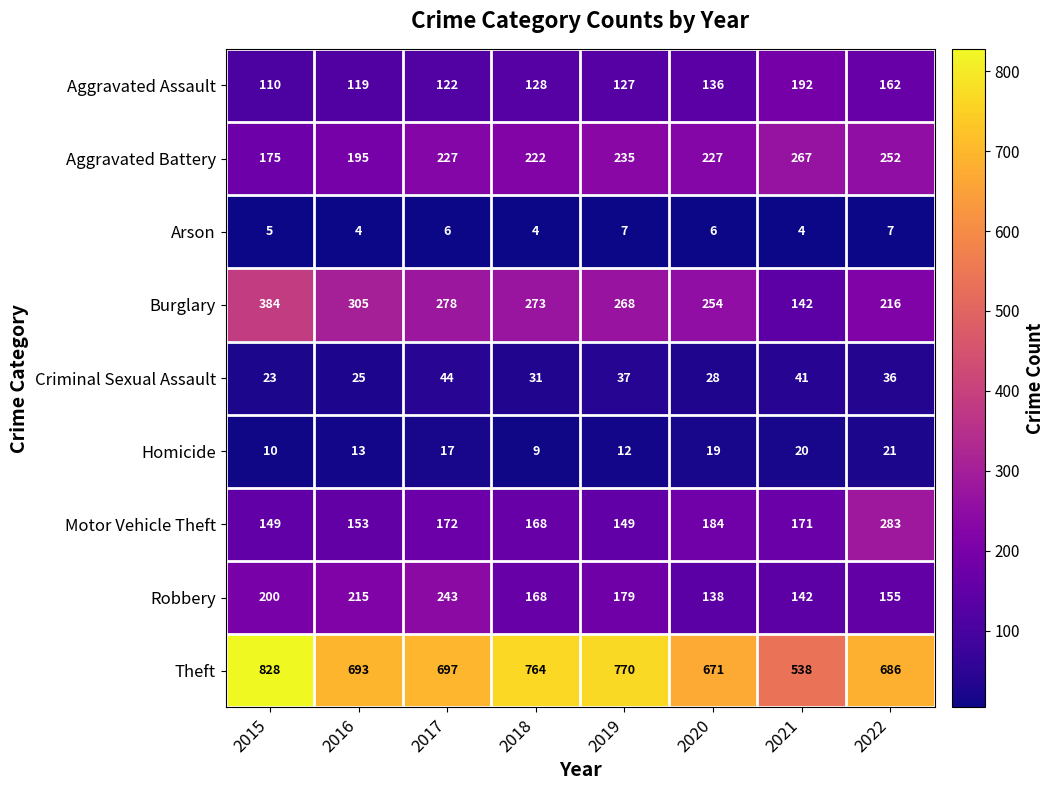

True or false: Arson has a value of 6 at 2016.

False